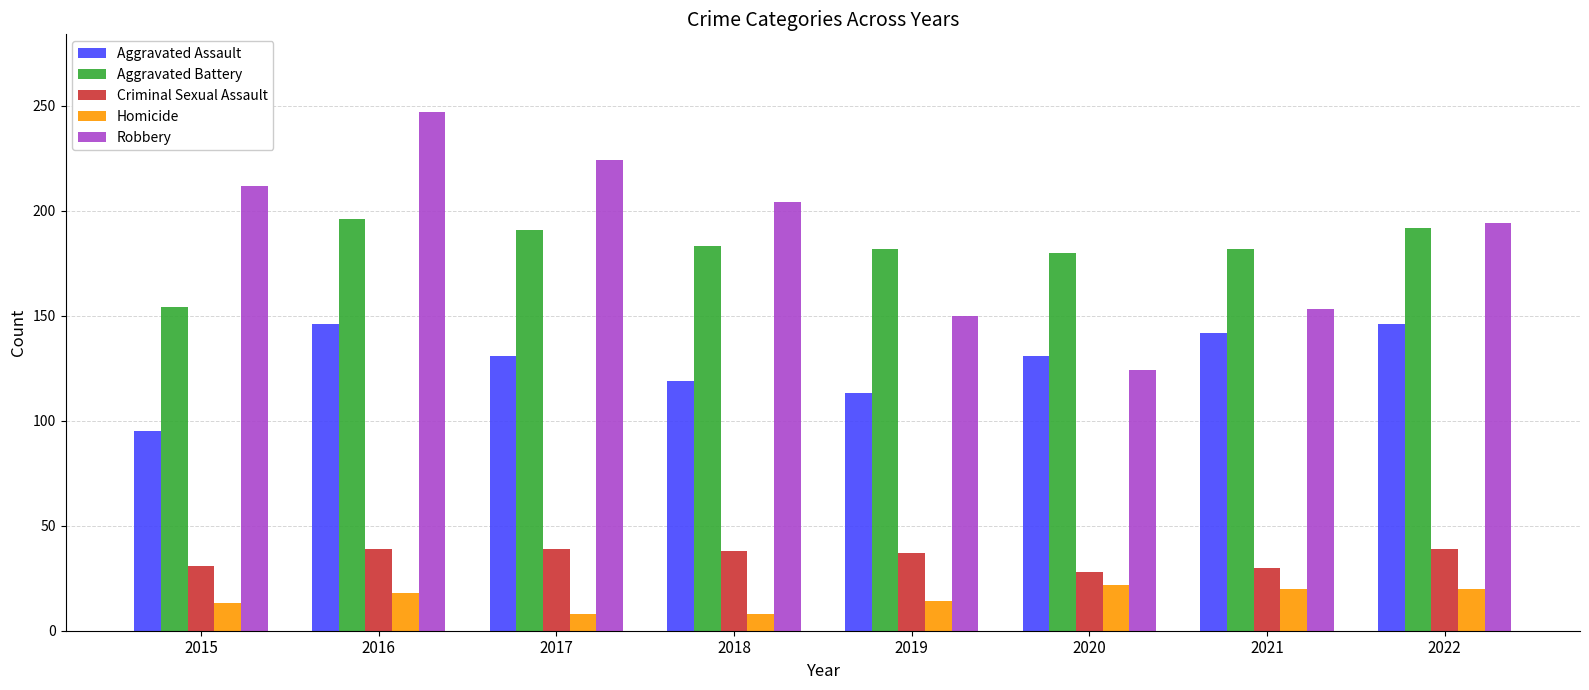

Which series has the largest total across all categories?

Robbery